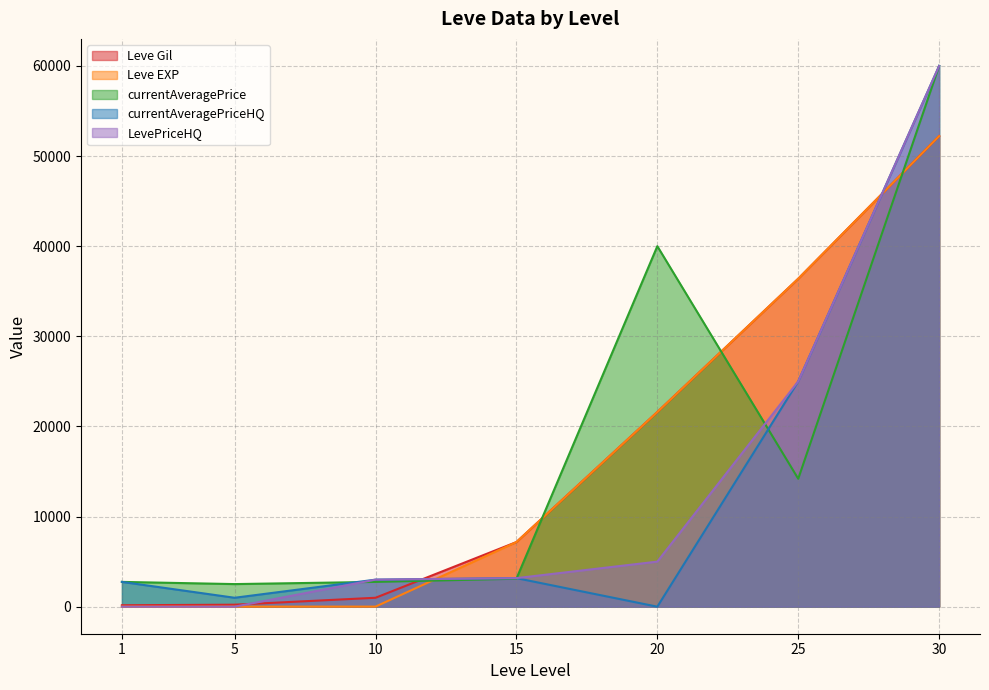

What is the greatest value displayed?

59998